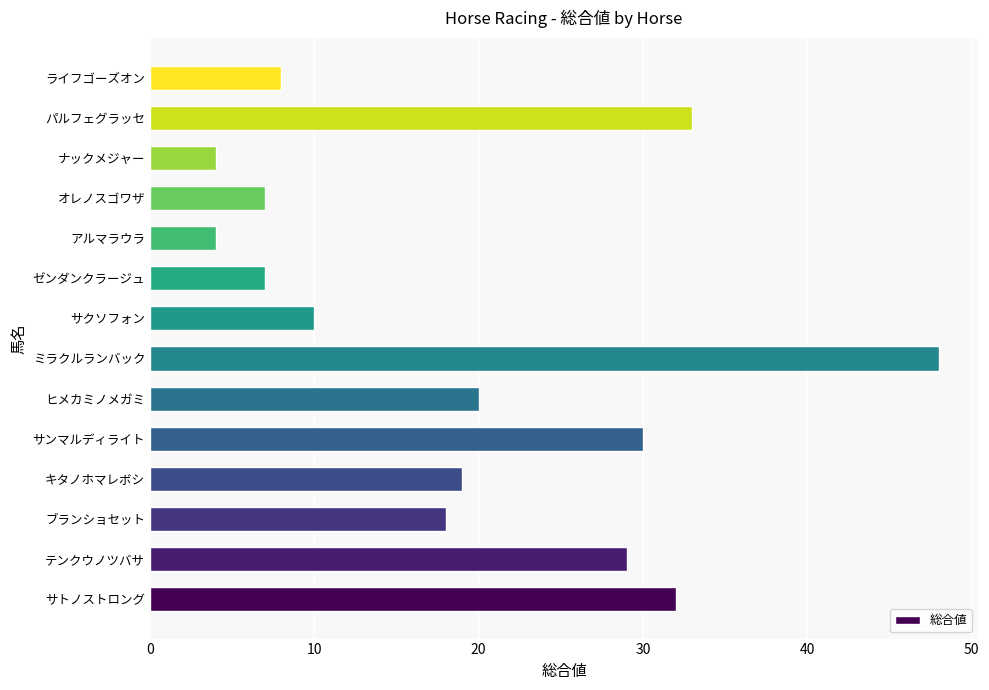

What is the minimum value shown in the chart?

4